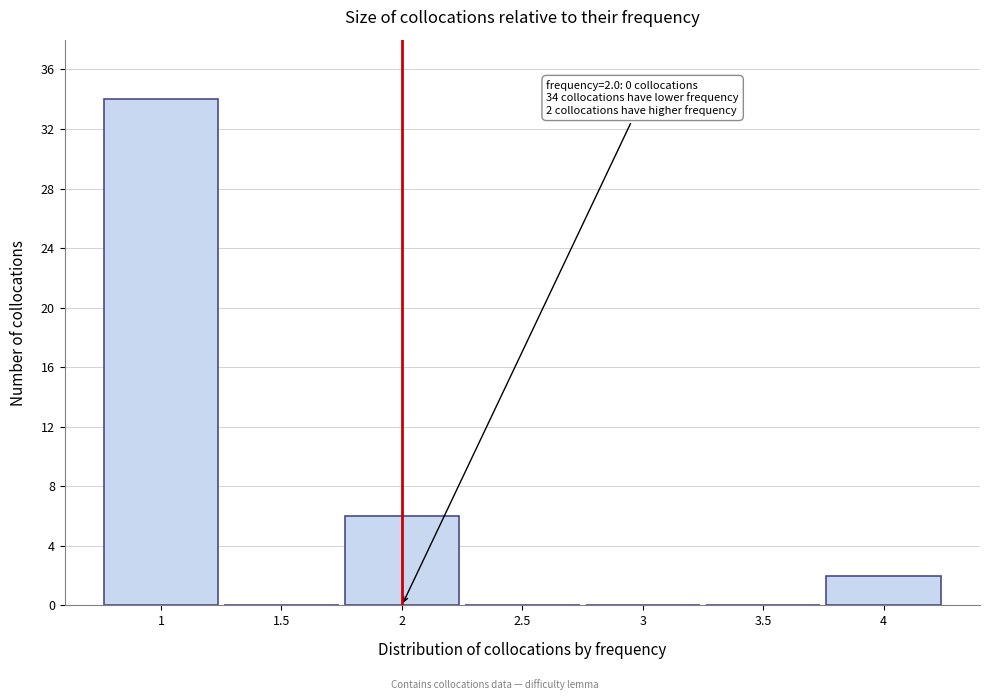

Which range on the x-axis has the tallest bar?

0.75 to 1.25